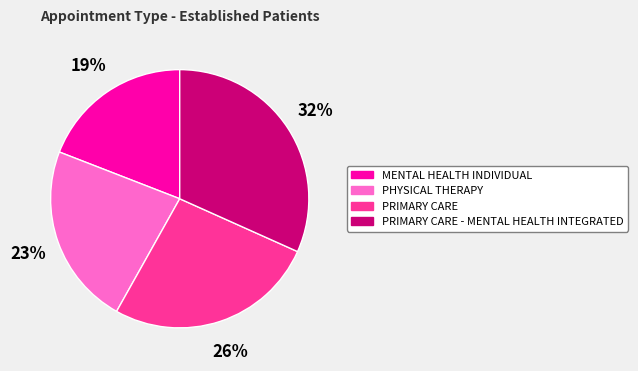

Is there a majority slice in this chart?

No